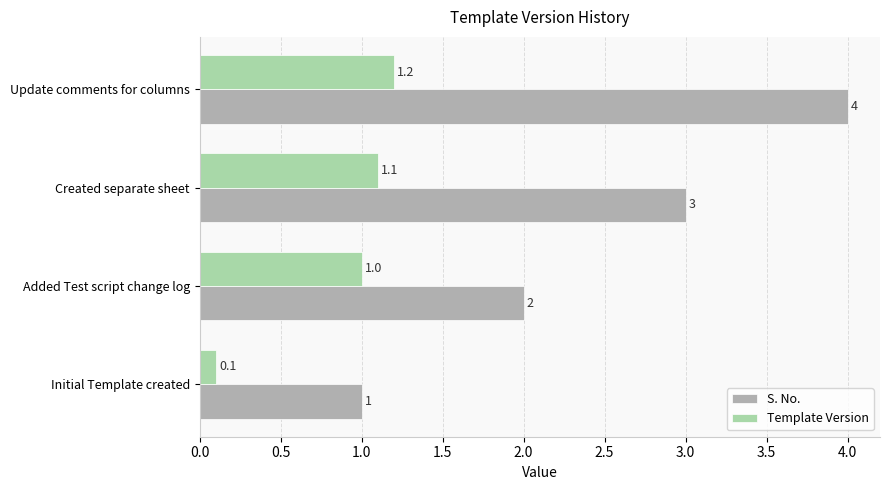

Between Added Test script change log and Update comments for columns, which series saw the biggest shift?

S. No.